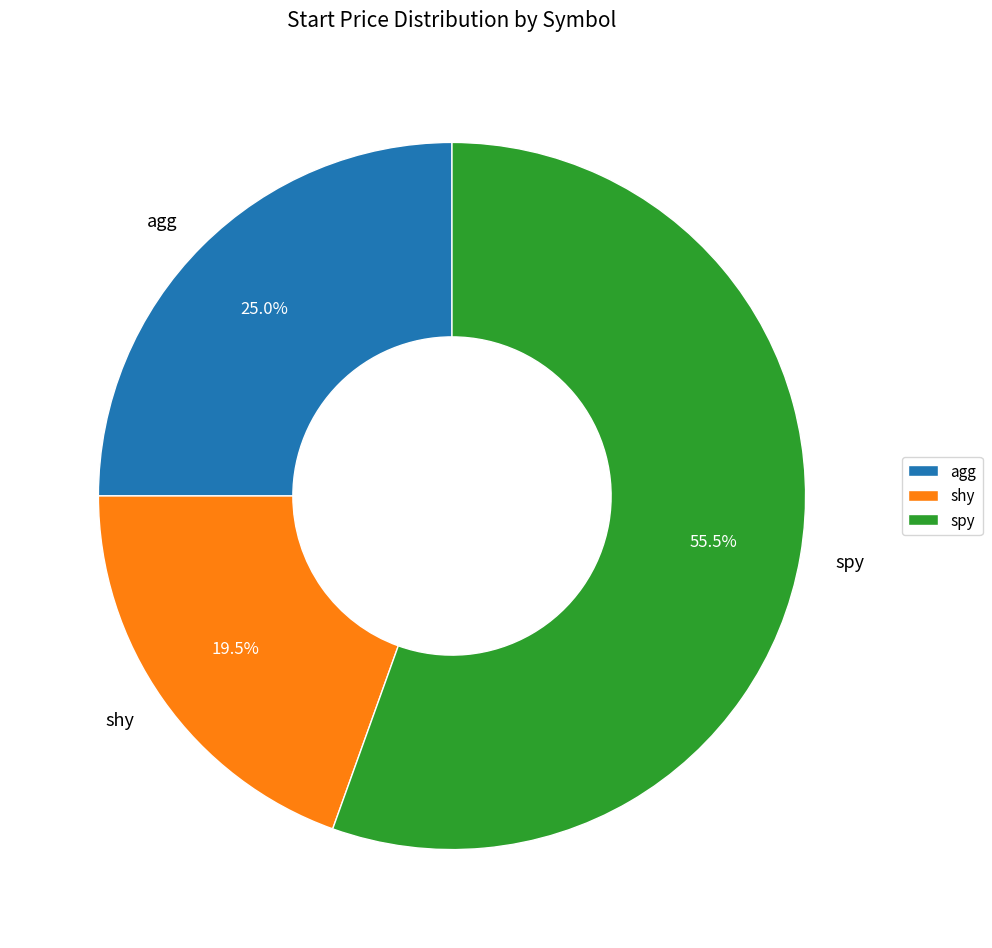

Which slice represents more than half of the pie?

spy